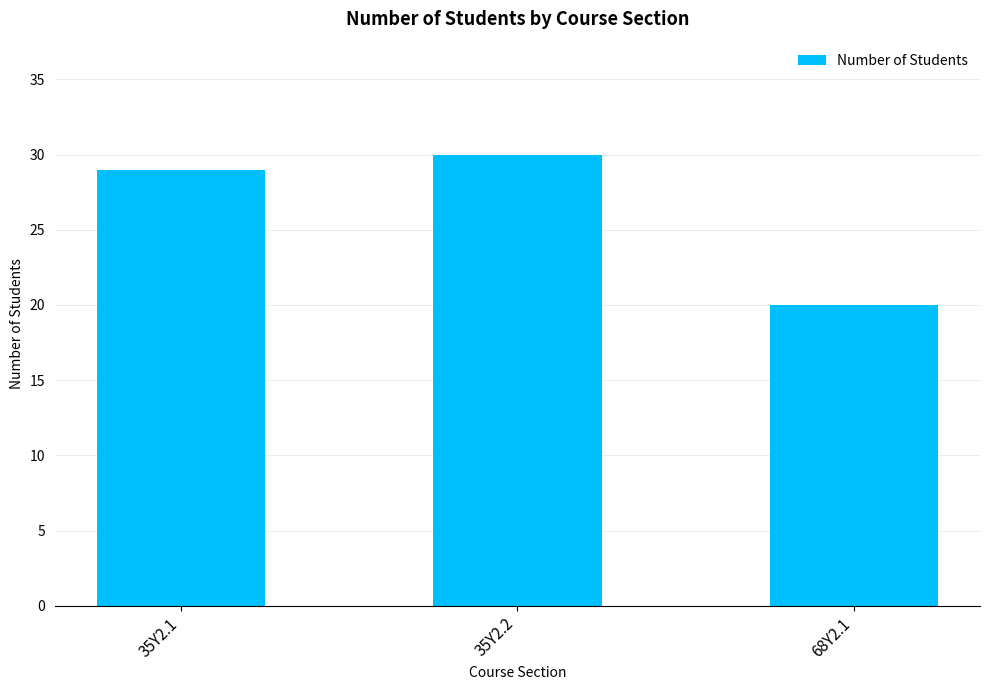

Reading right to left, transcribe all the data shown in this chart.

68Y2.1=20	35Y2.2=30	35Y2.1=29